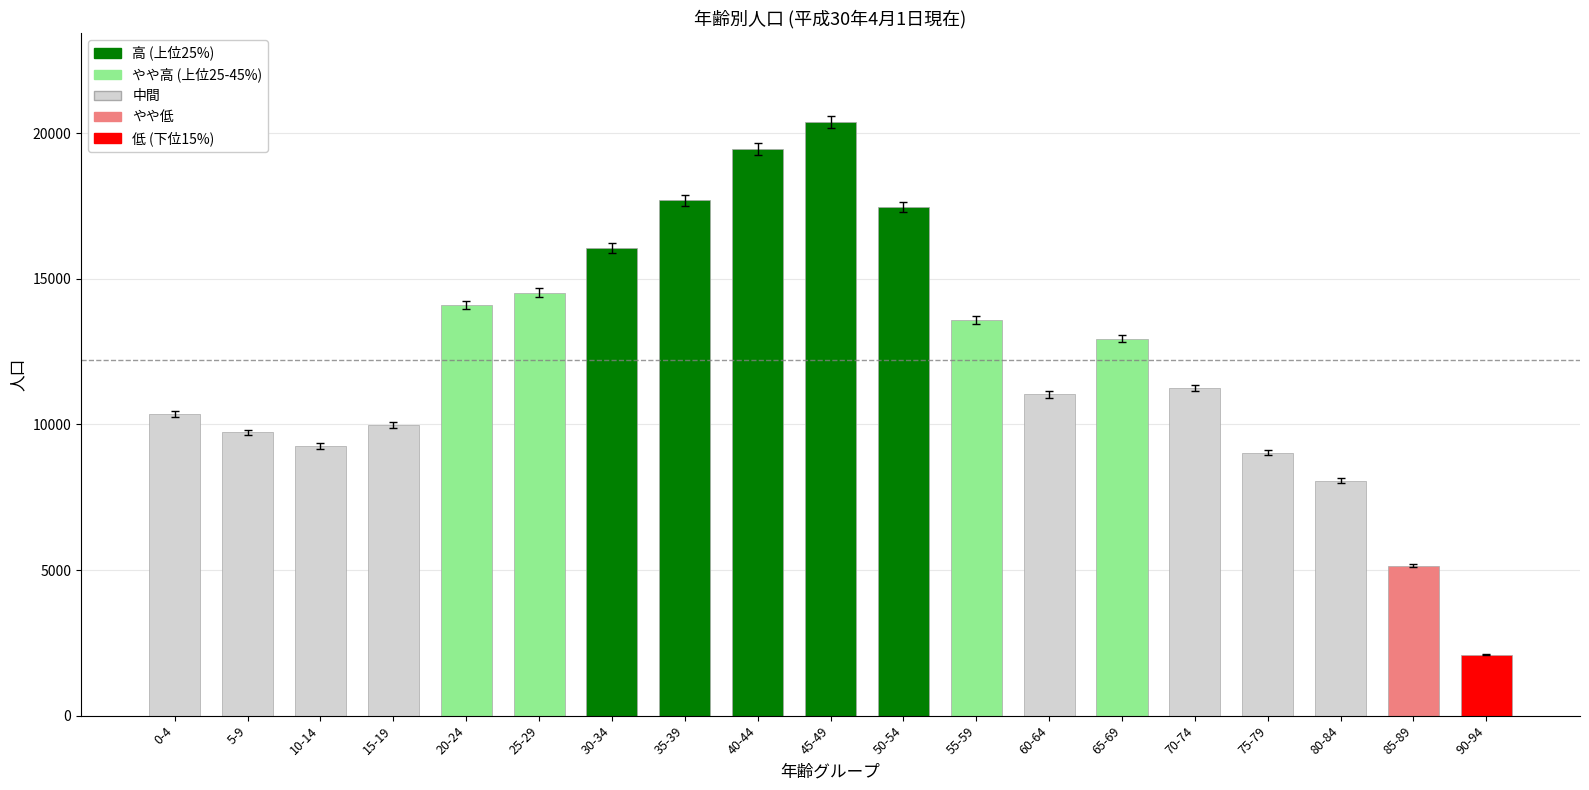

True or false: the data shows 15750 at 0-4.

False